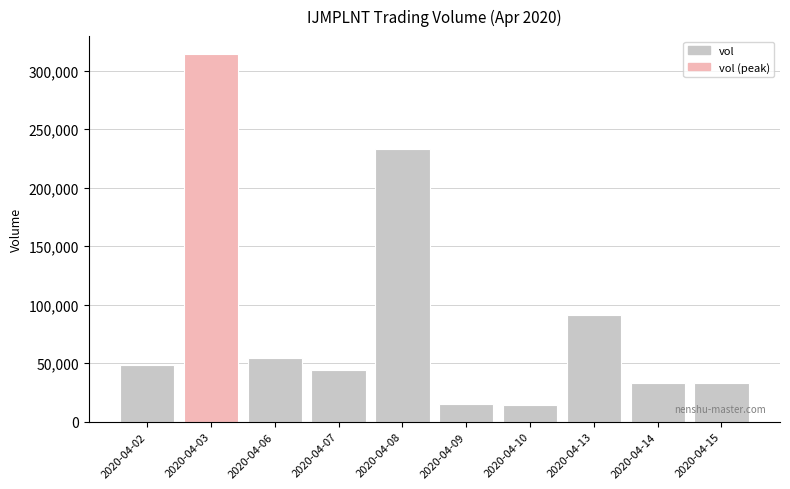

What is the value of the 4th bar from the left?

44300